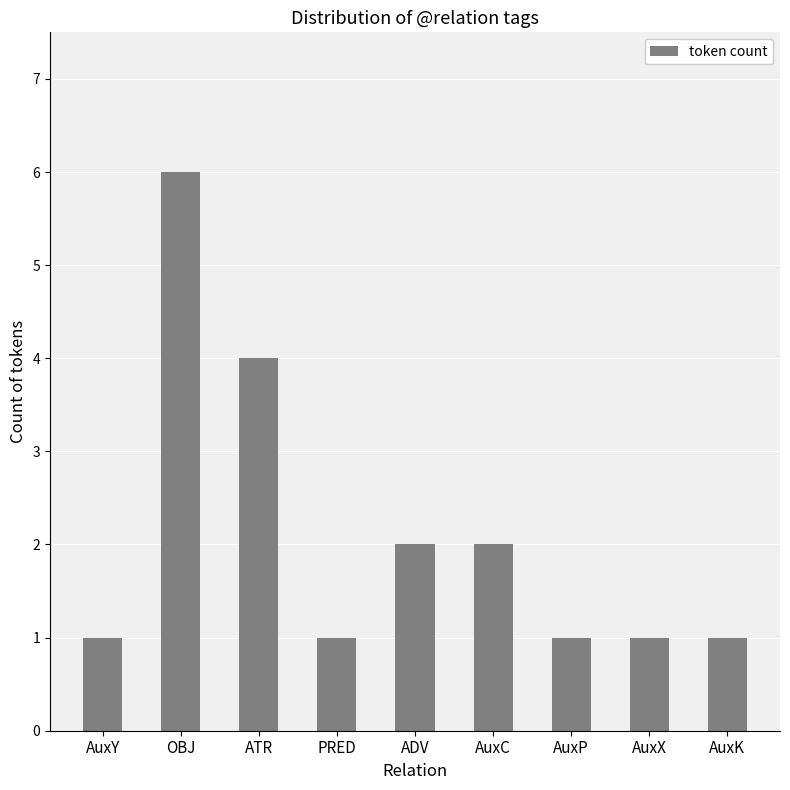

What is the greatest value displayed?

6